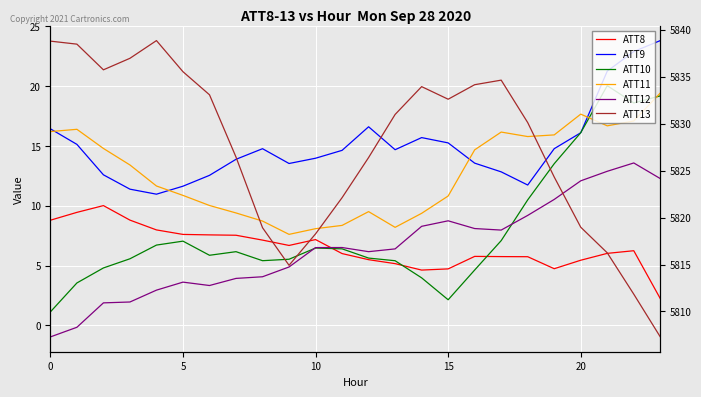

How many interior local peaks does the ATT8 series have?

4